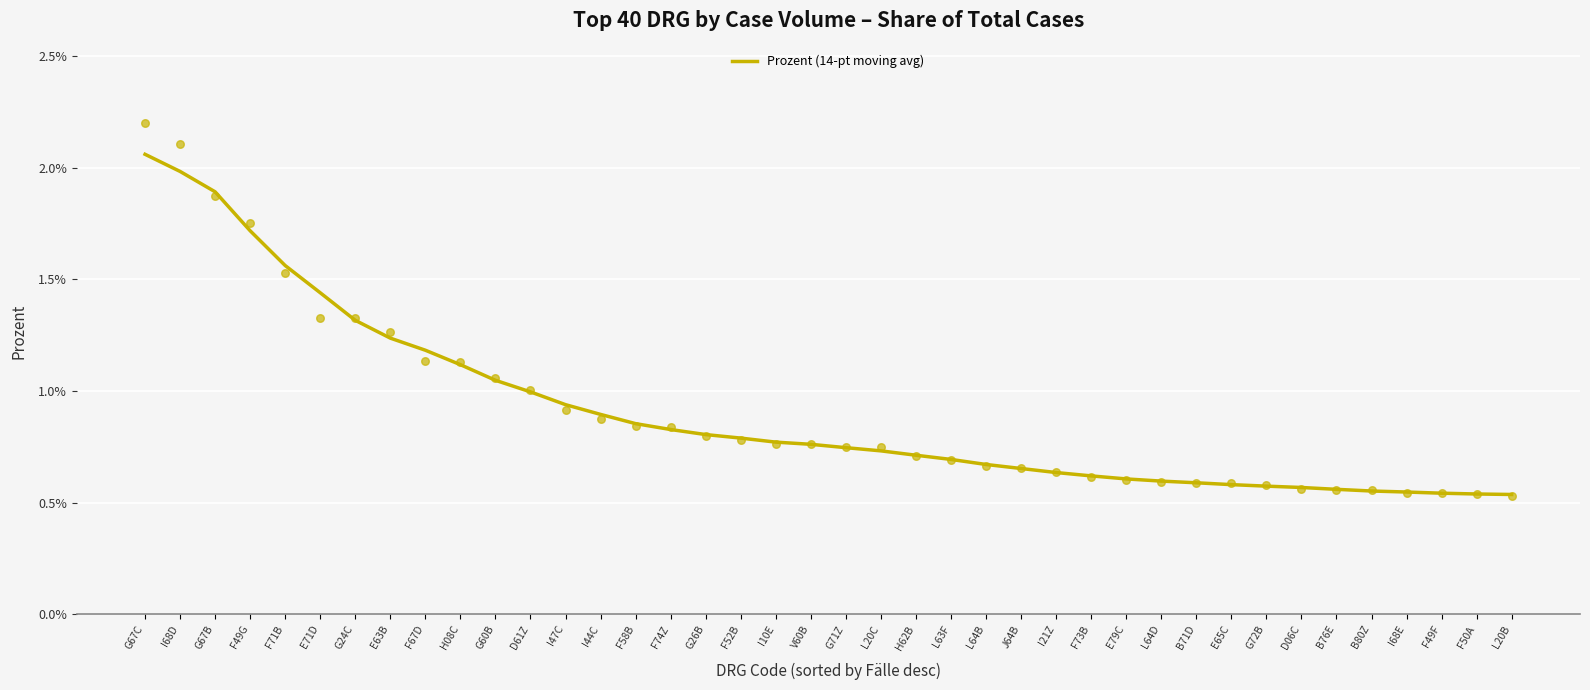

Between L63F and H08C, which is larger?

H08C